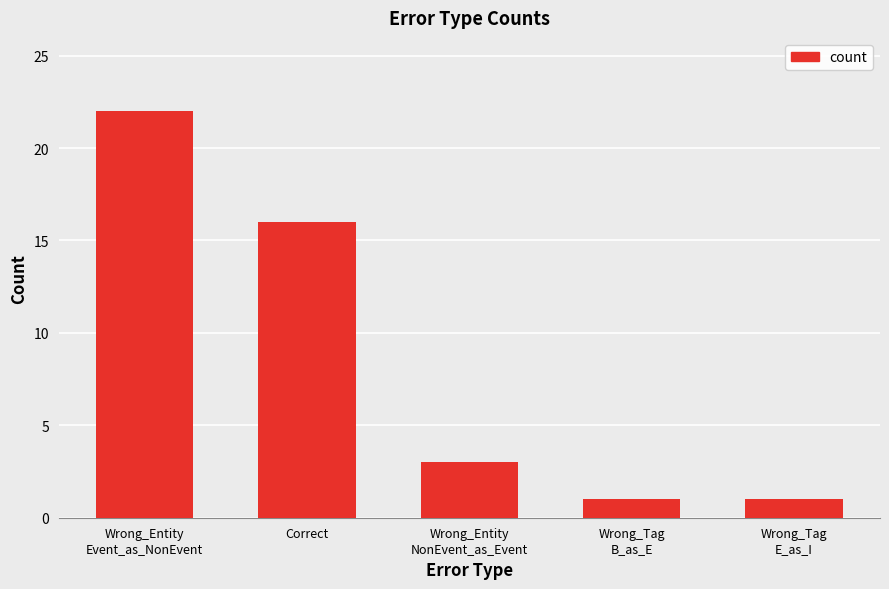

Is it true that the value at Correct is 16?

True